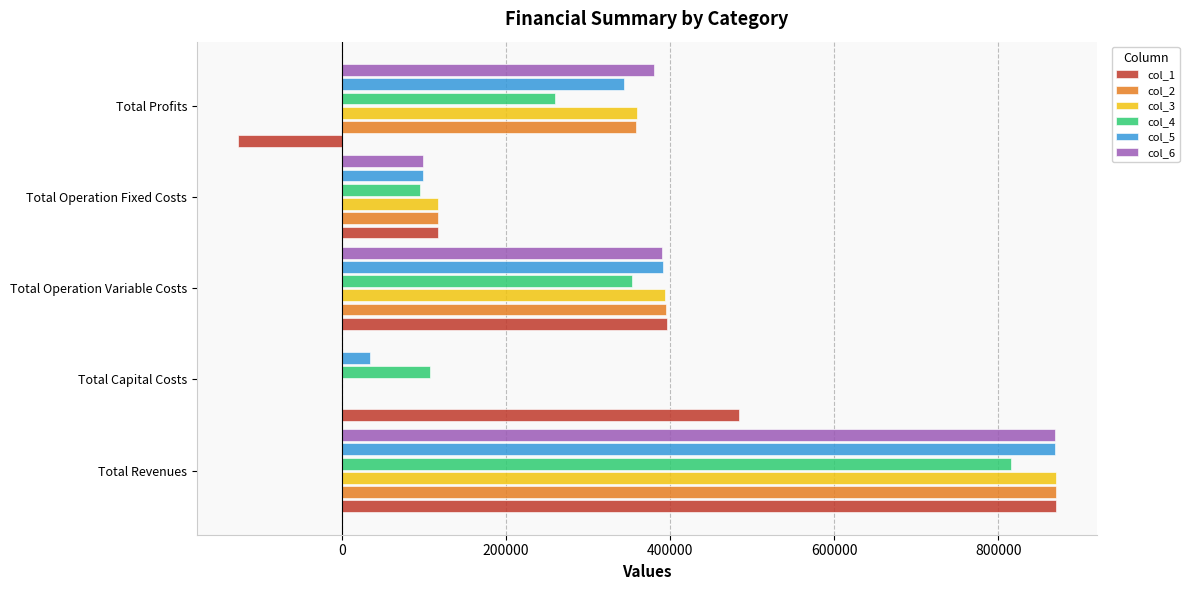

What is the total value across all series at Total Capital Costs?

625248.0